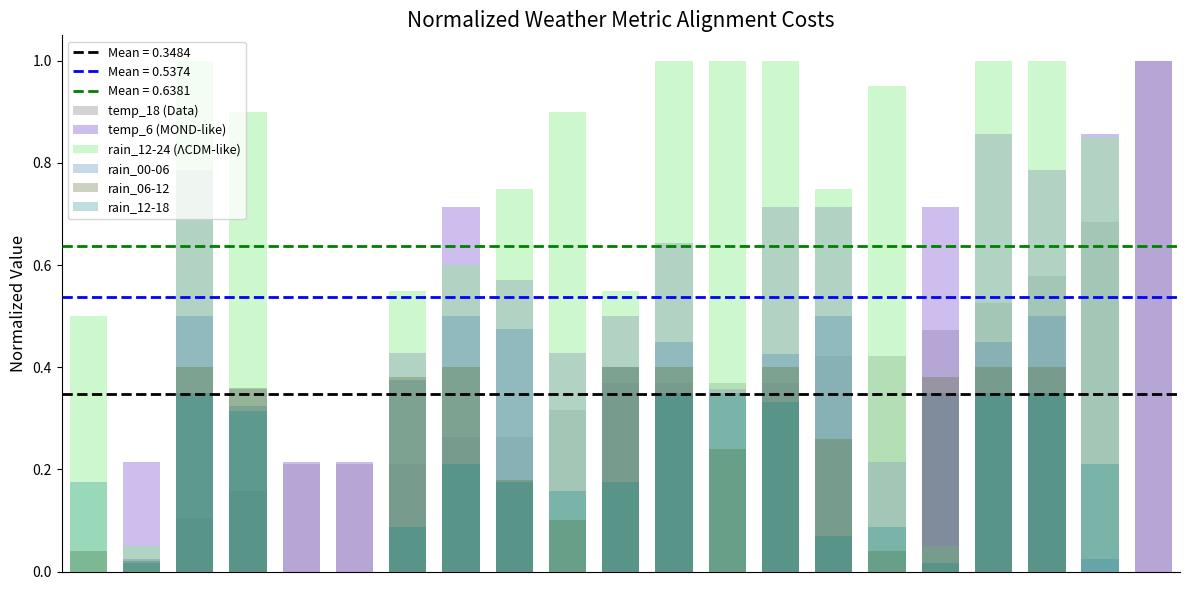

How many distinct data groups are displayed?

6